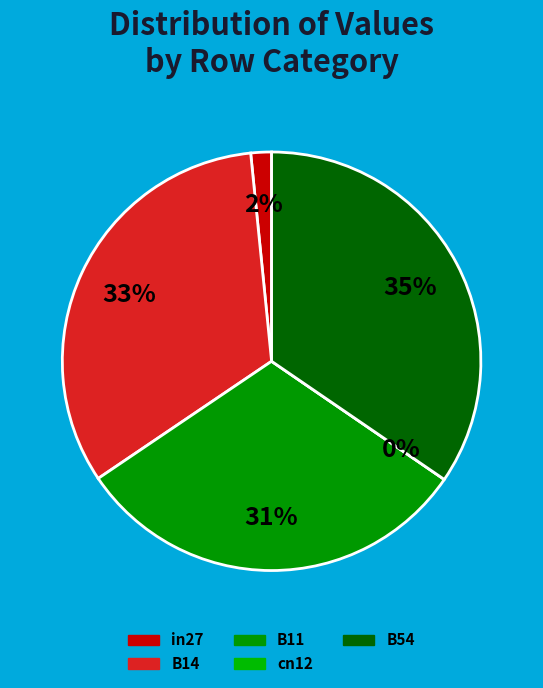

Is in27 the majority of the pie?

No